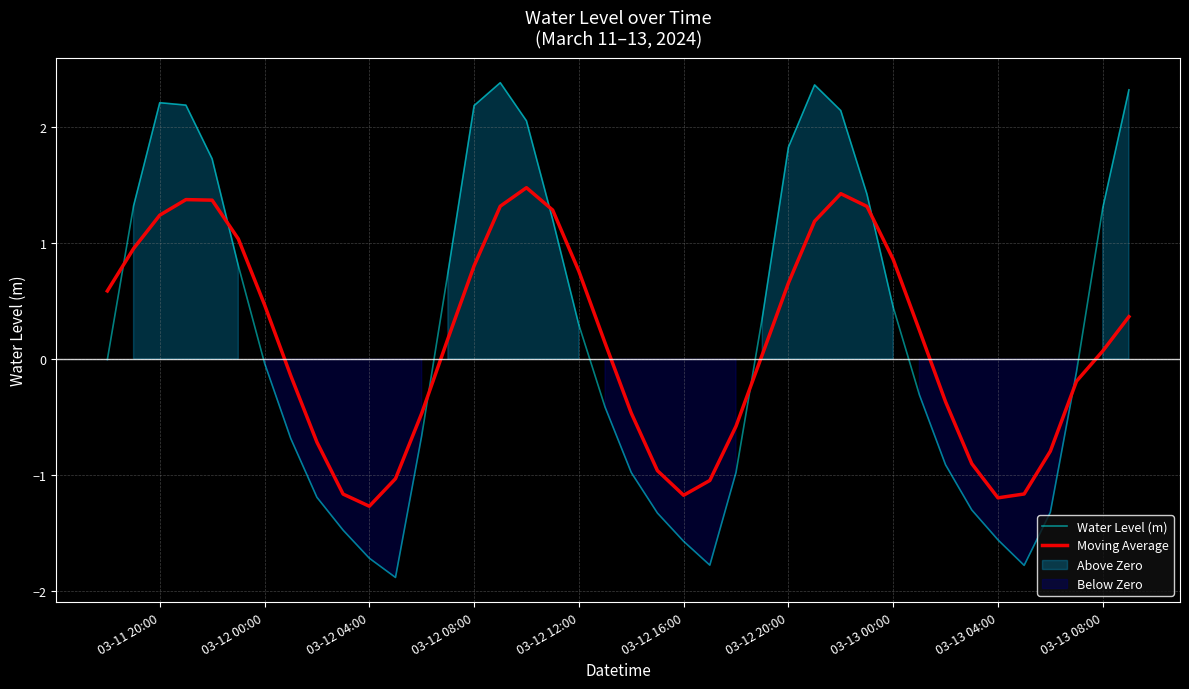

What are all the series names shown in the legend?

Water Level (m), Moving Average